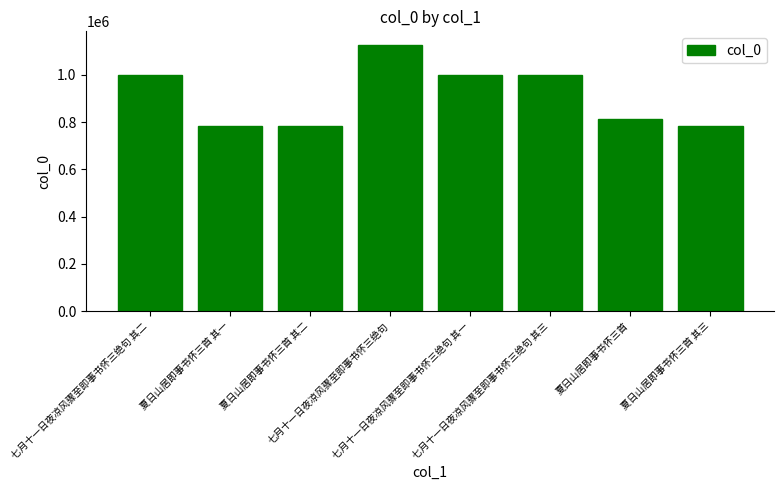

What is the greatest value displayed?

1127302